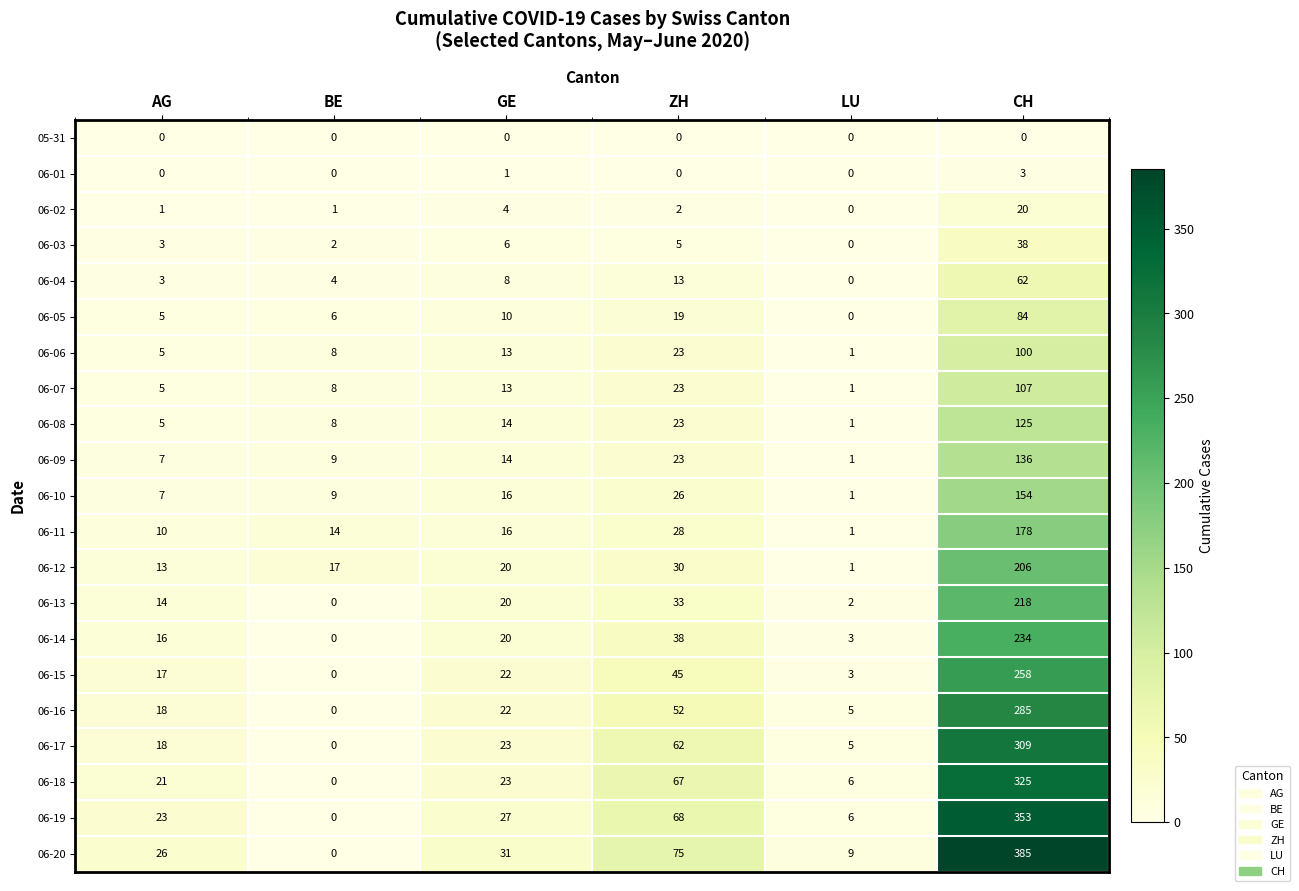

Which category has the lowest value in the 06-07 series?

LU